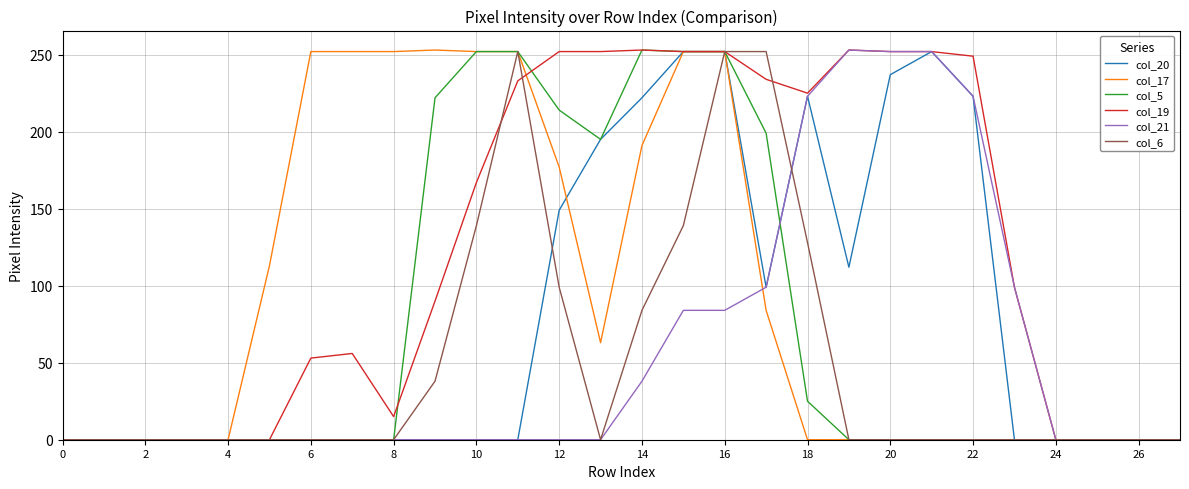

Which series has the largest total across all categories?

col_19